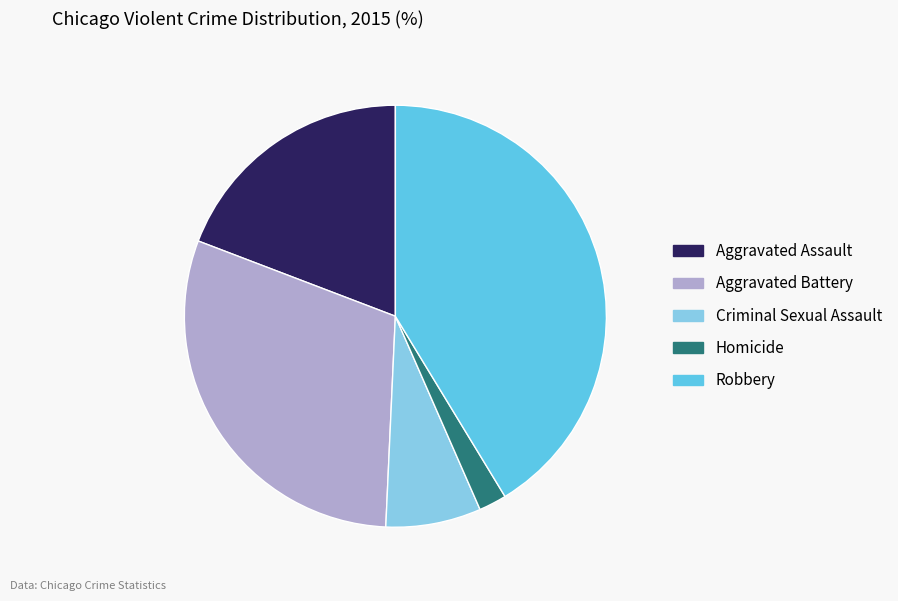

What is the ratio of the value at Robbery to the value at Homicide?

19.4